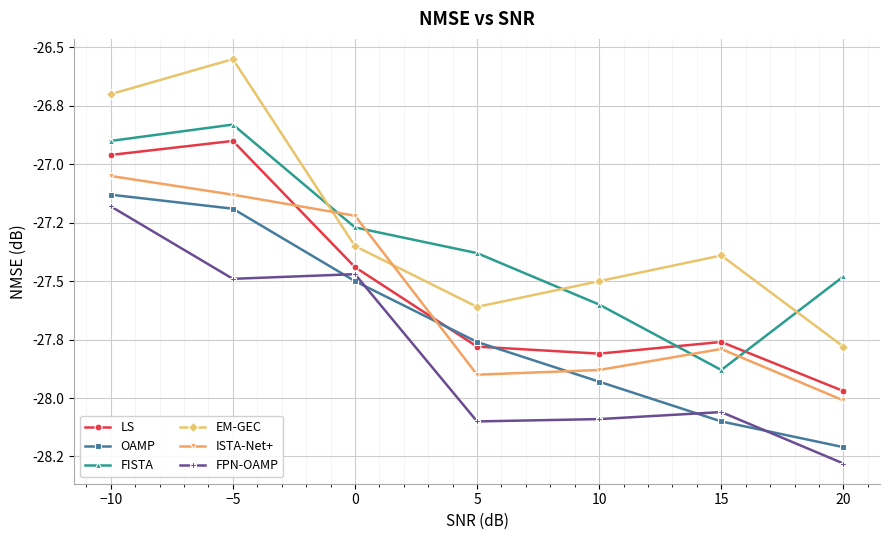

What is the value of the ISTA-Net+ point at the 3rd from the left?

-27.2